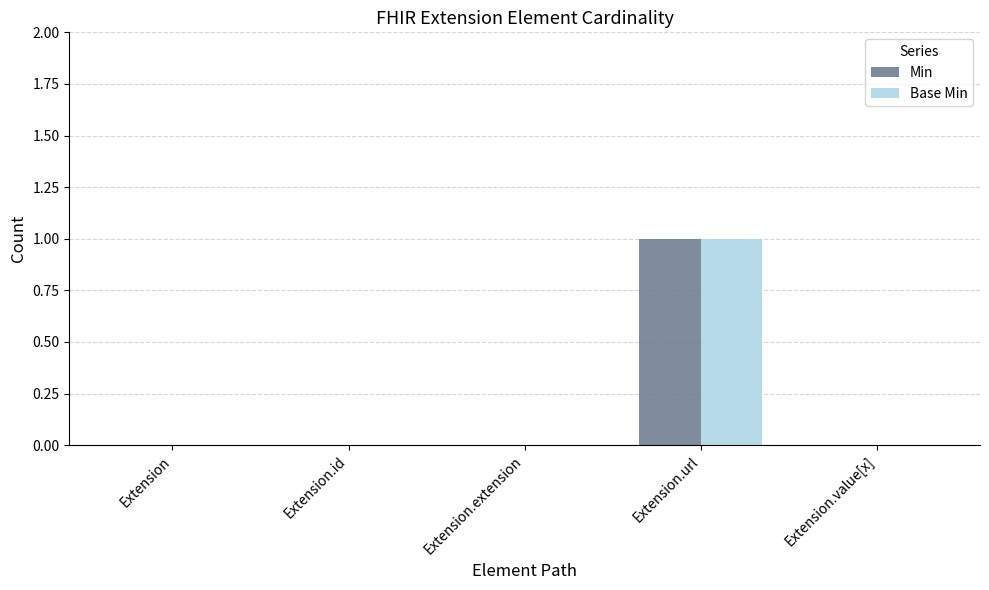

What value does the Min series have at Extension.url?

1